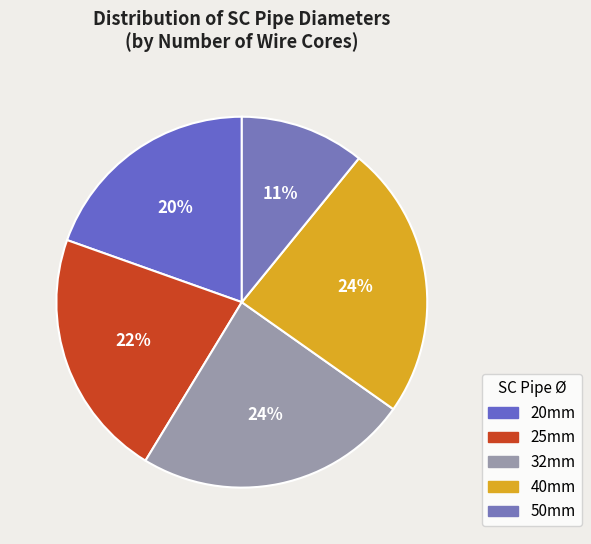

Which category has the biggest portion of the pie?

32